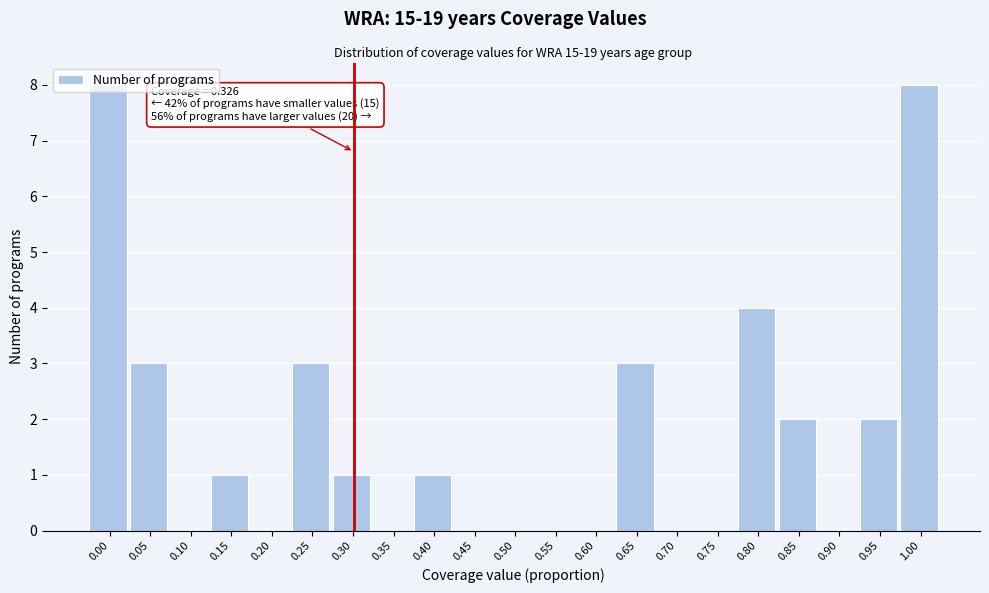

What is the sum of all values?

36